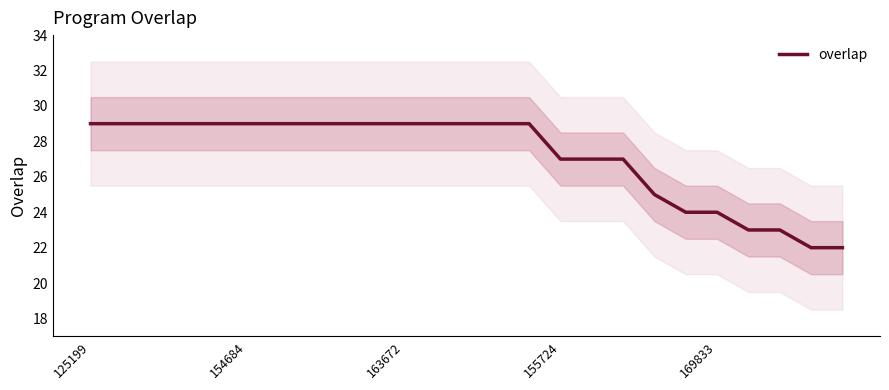

What is the highest value of the overlap series?

29